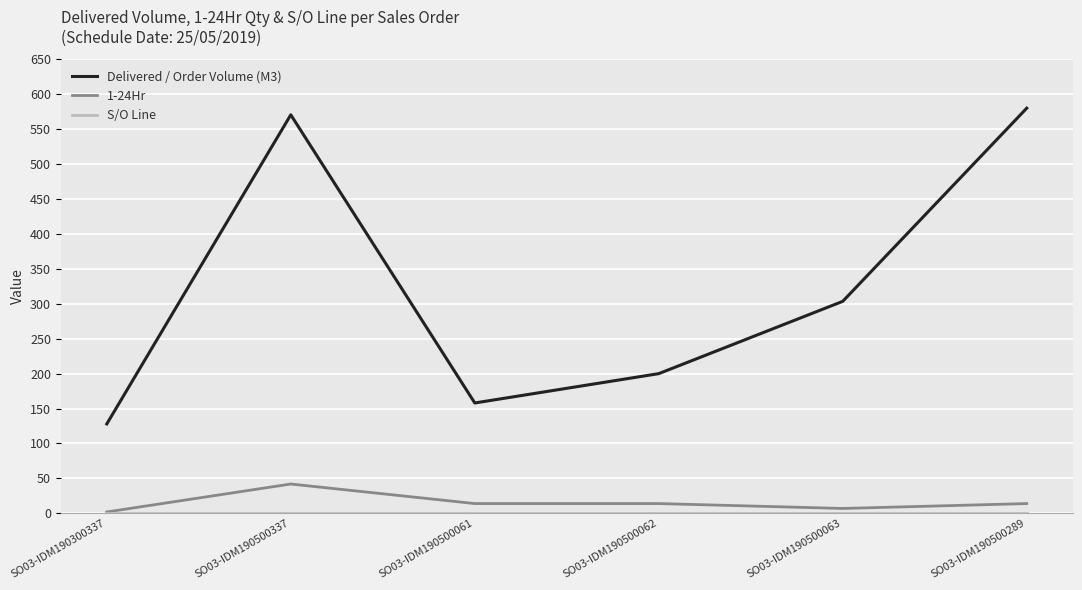

Where is the first local maximum for 1-24Hr?

SO03-IDM190500337